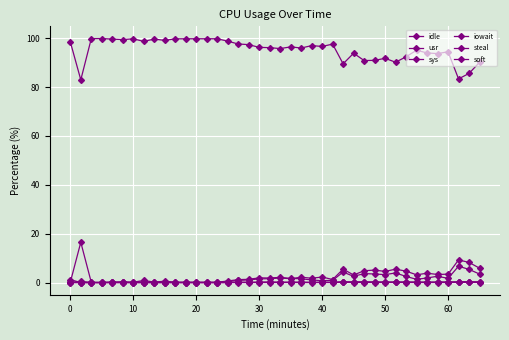

Does the chart have visible grid lines?

Yes